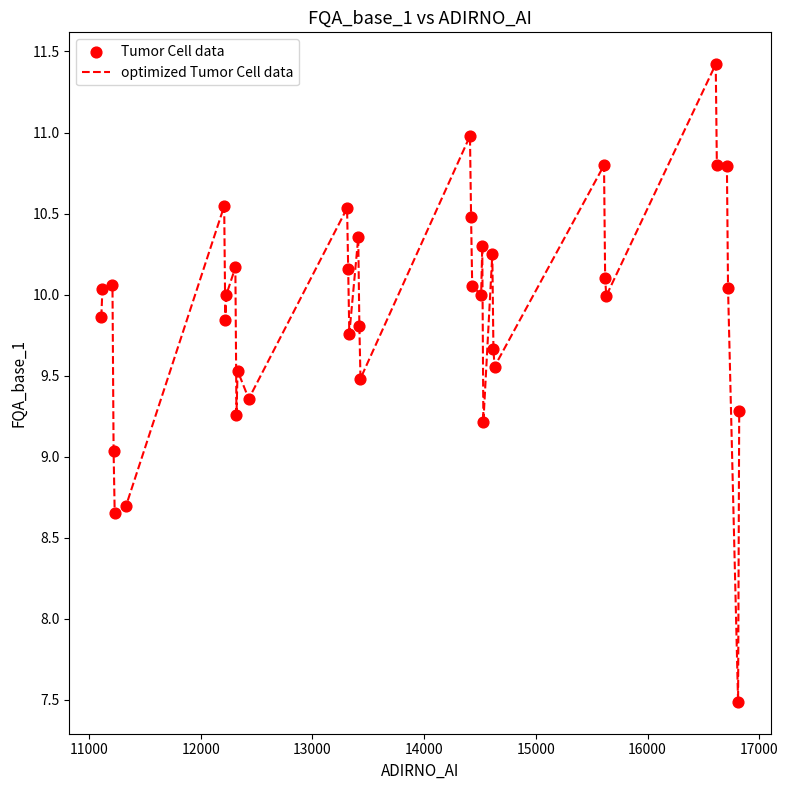

What is the greatest value displayed?

11.4